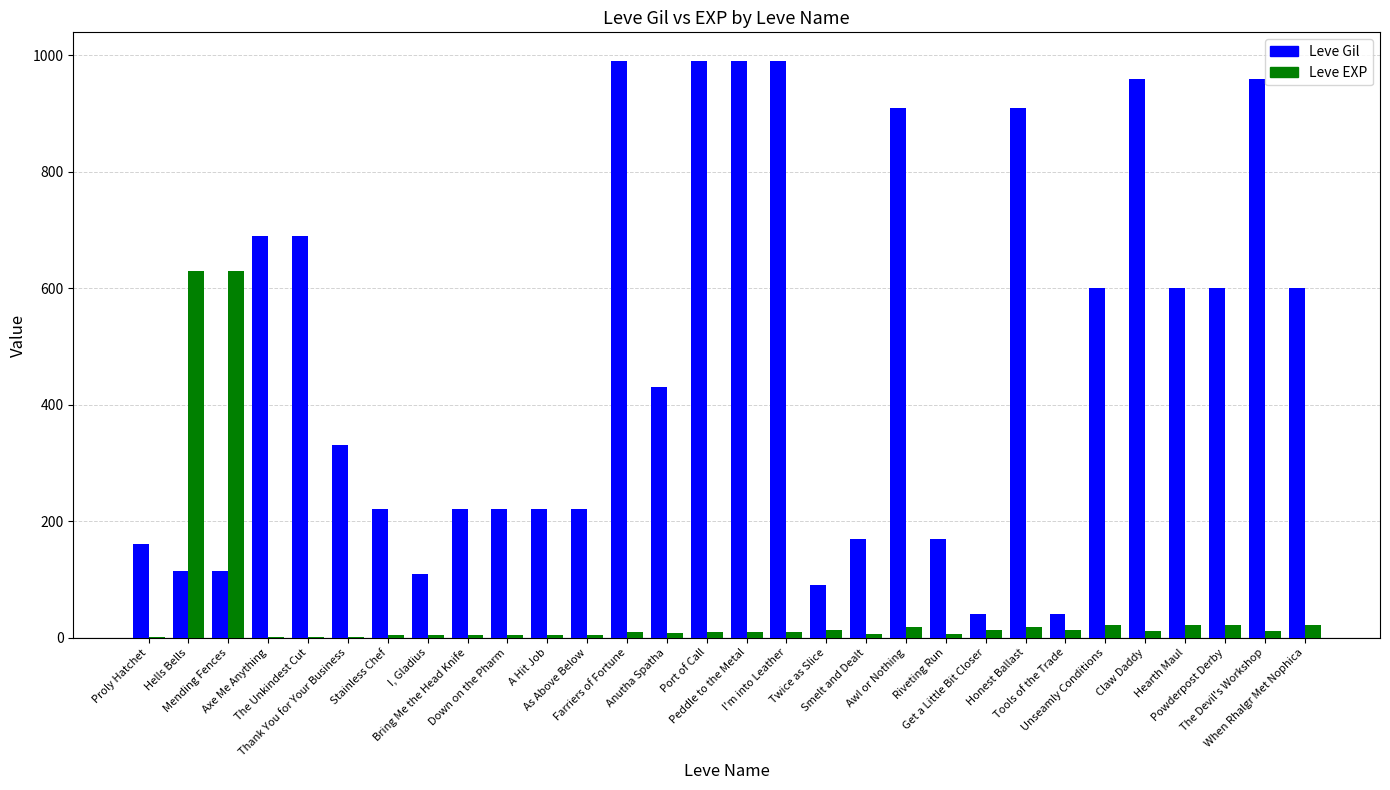

What is the sum of all Leve EXP values?

1534